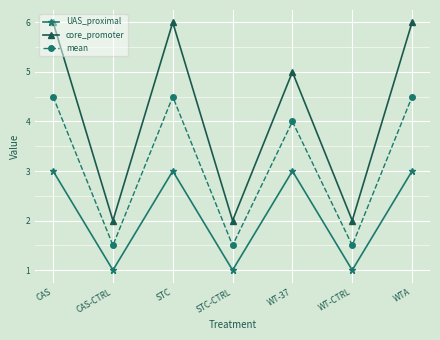

What is the difference between the highest and lowest values at CAS-CTRL?

1.0